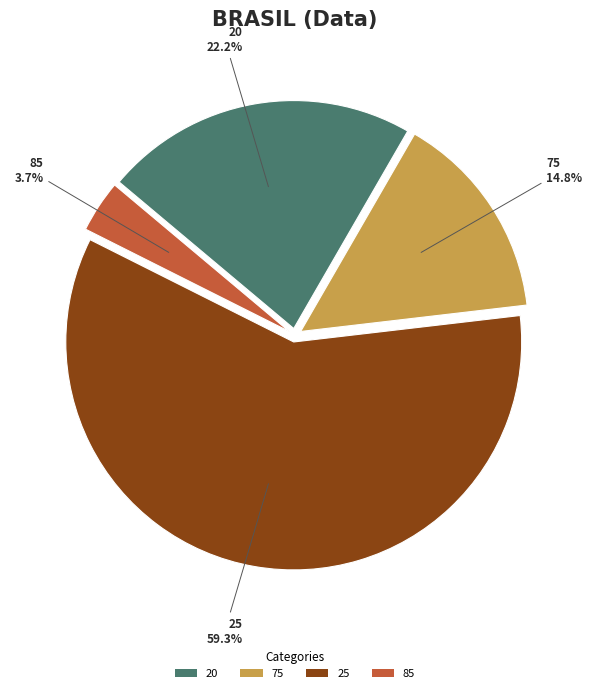

Is it true that 75 is 1% of the pie?

False